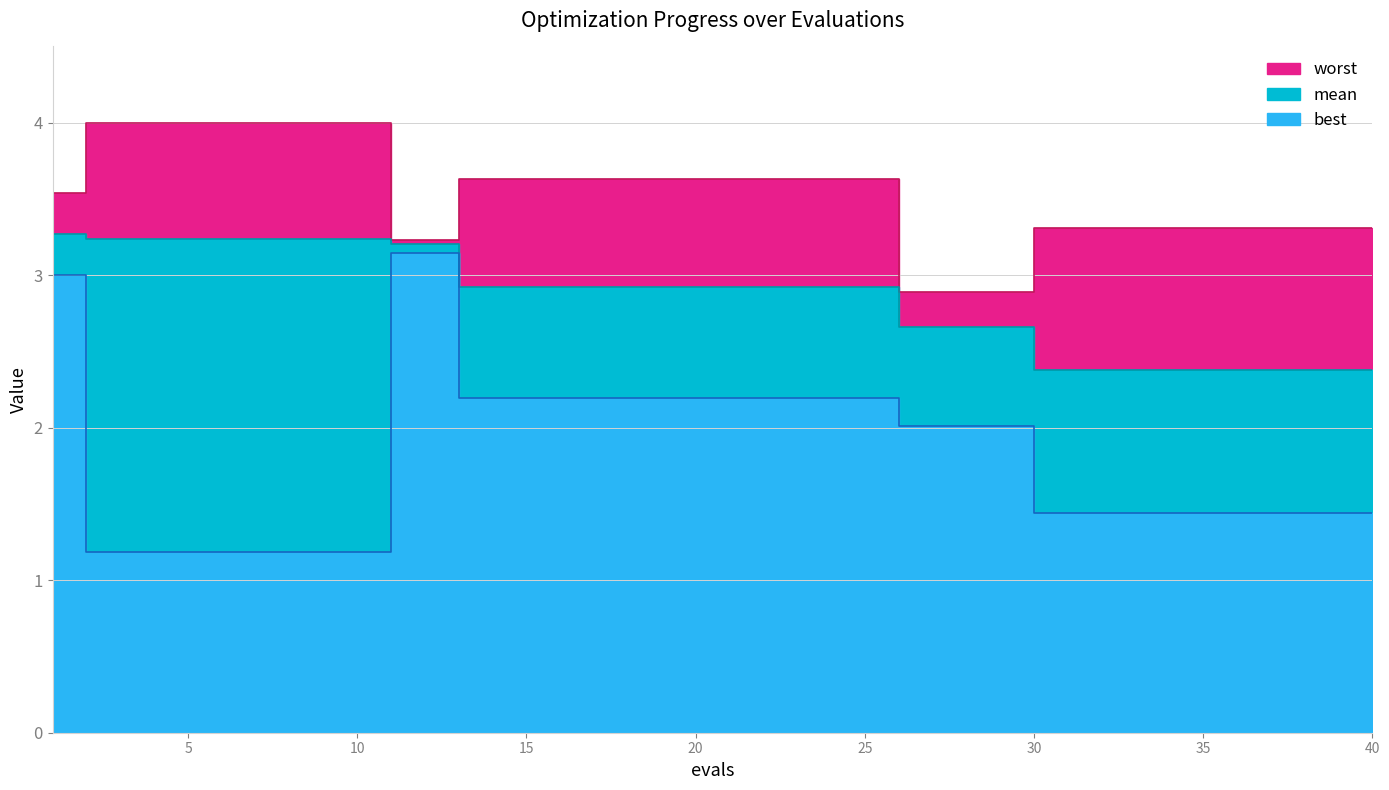

Where is mean nearest to the value 2?

30